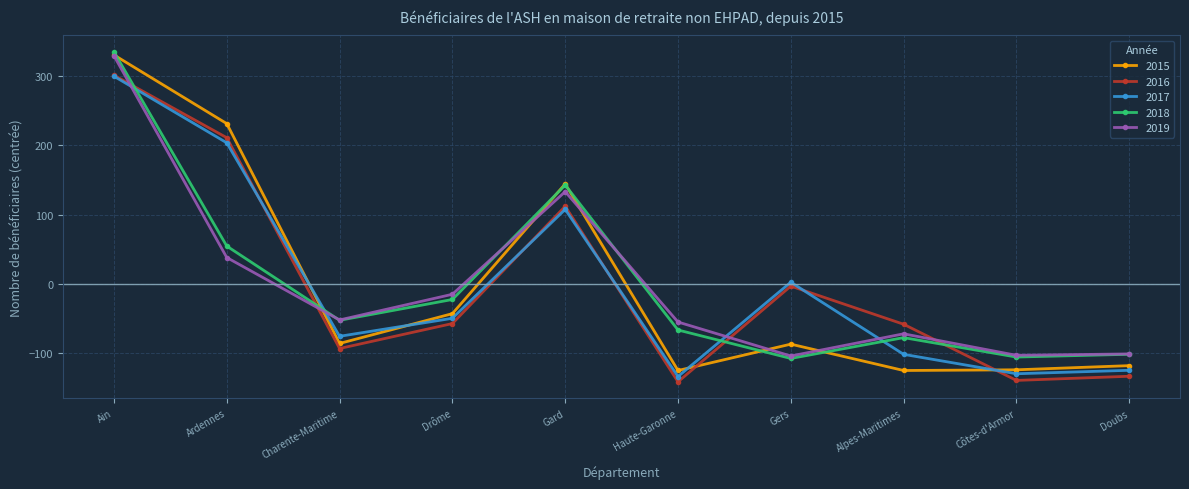

Which series has the largest range (max minus min)?

2015